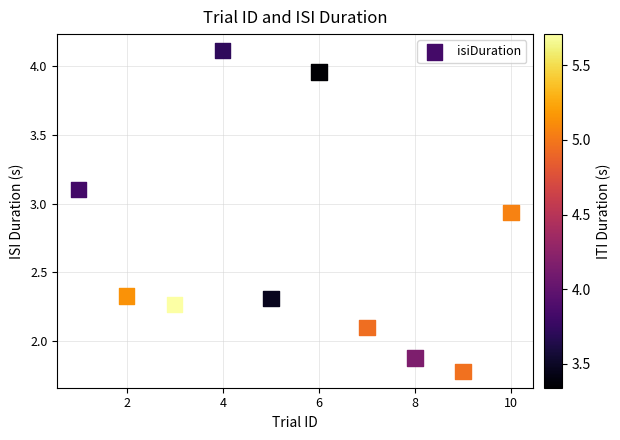

What is the average X value?

5.5